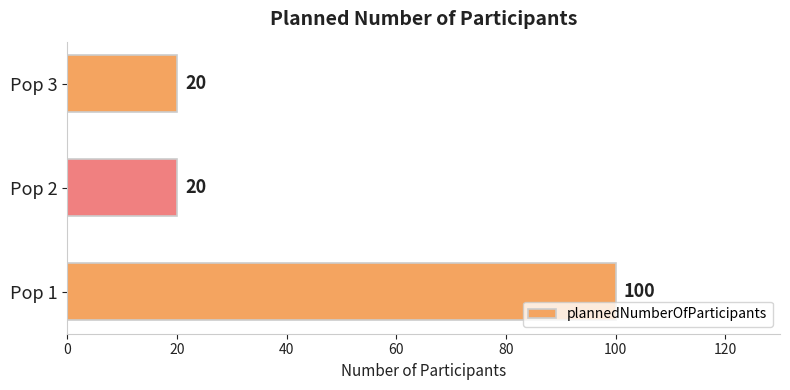

The value at Pop 1 is 61. True or false?

False